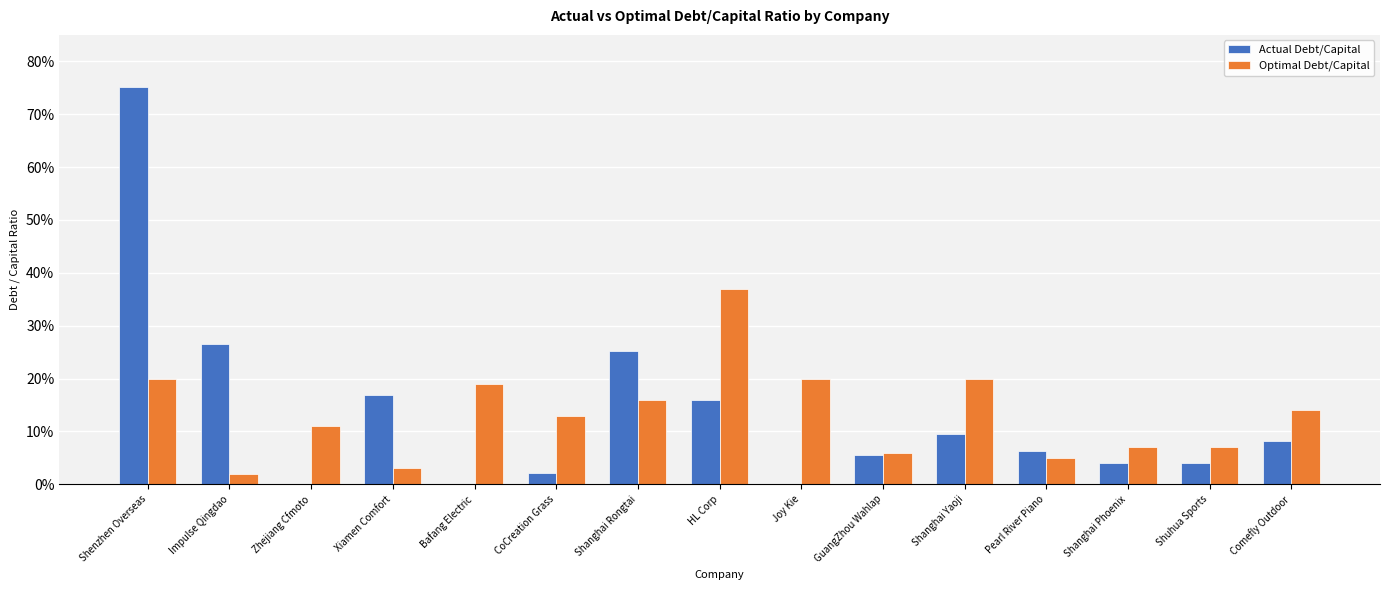

Are the bars horizontal?

No